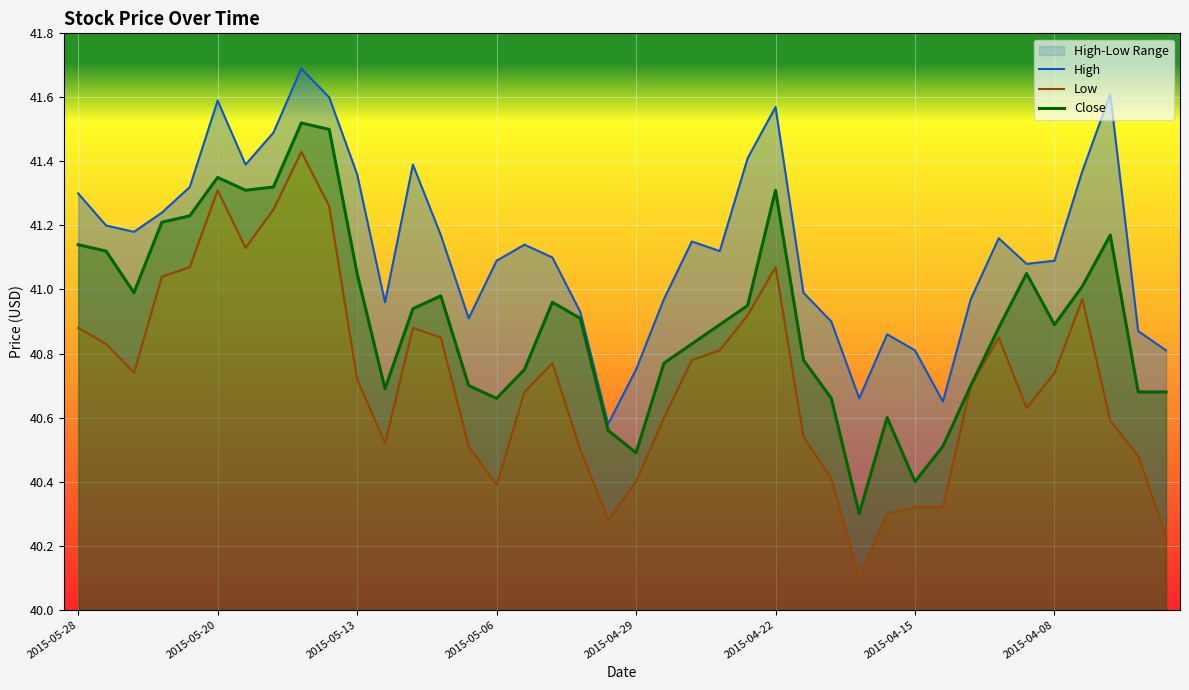

What is the greatest value displayed?

41.7